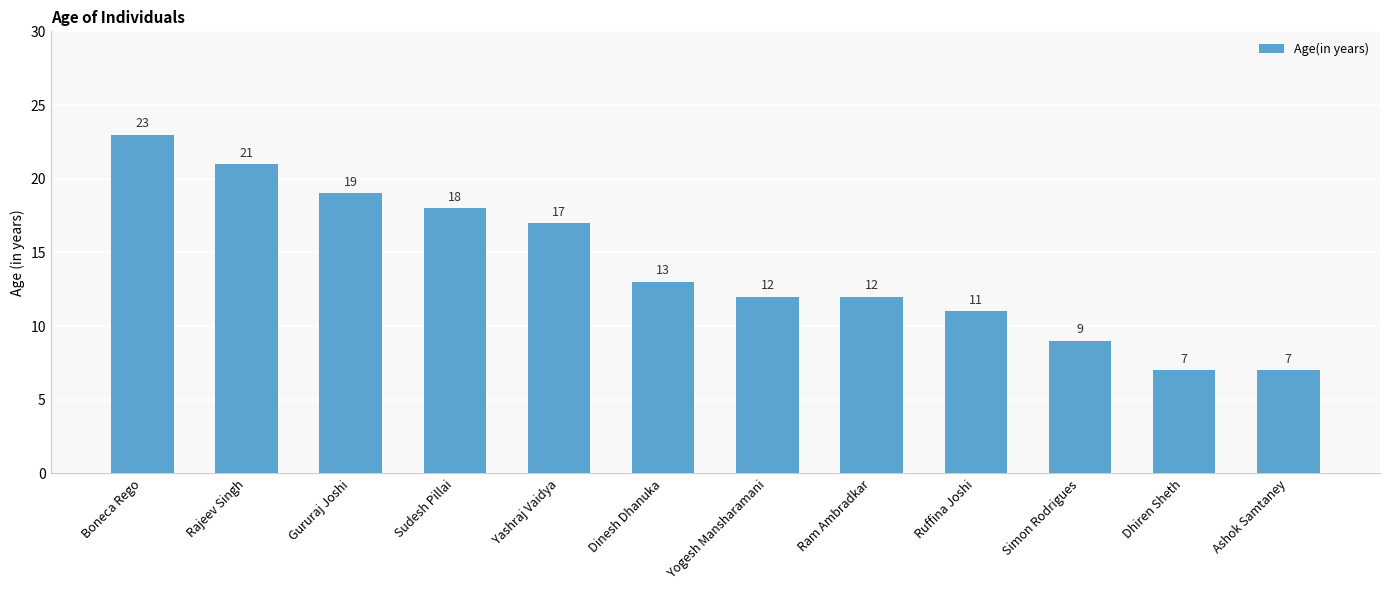

What is the change in value from Yashraj Vaidya to Simon Rodrigues?

-8